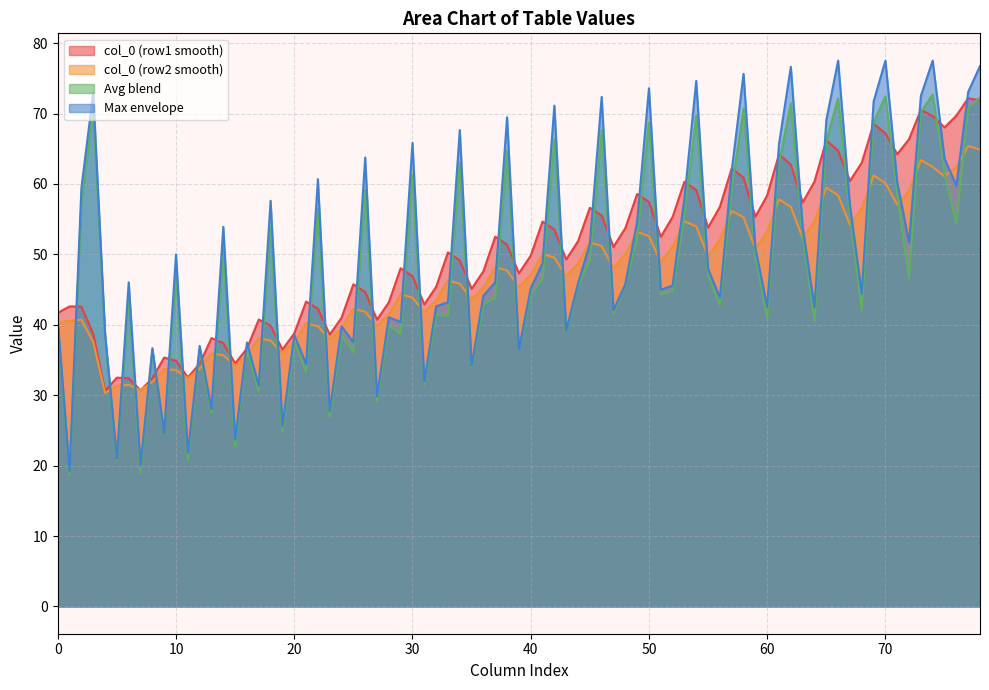

What is the spread (max minus min) of values at 30?

22.0